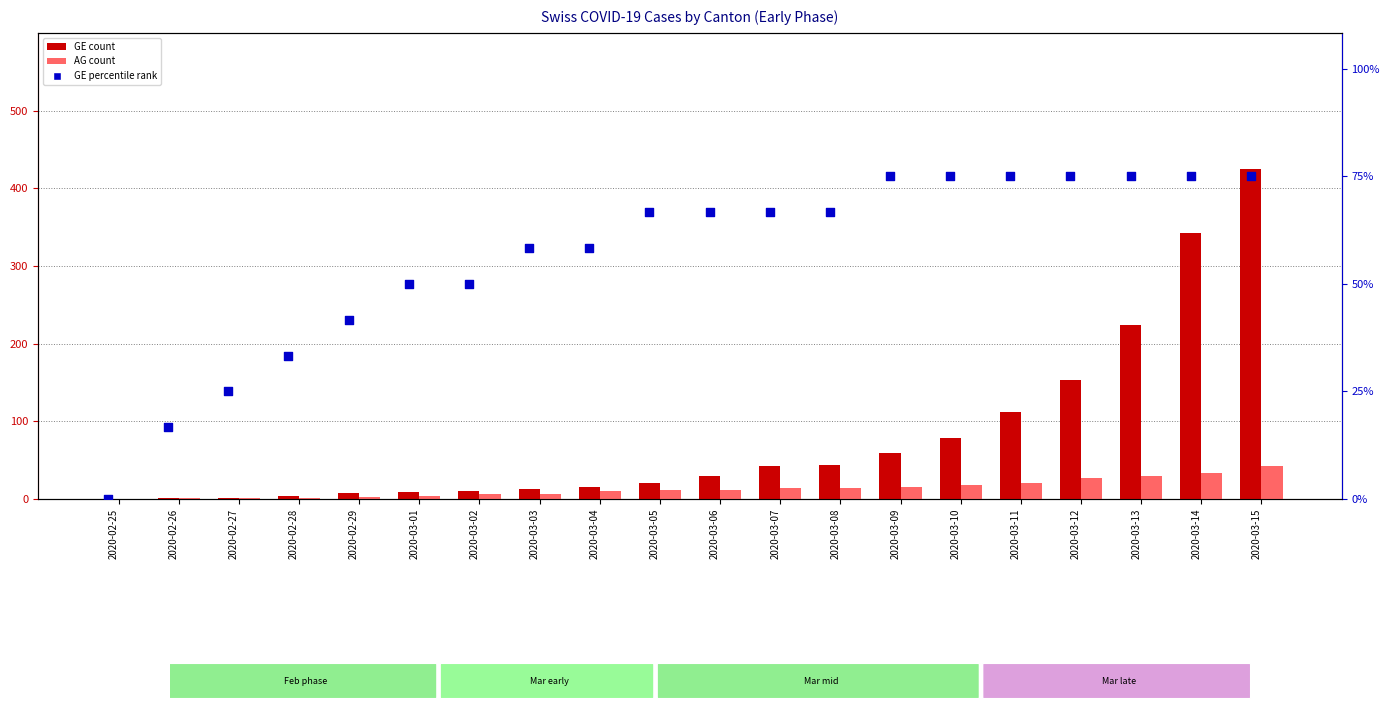

What are all the series names shown in the legend?

GE (count), AG (count), GE percentile rank